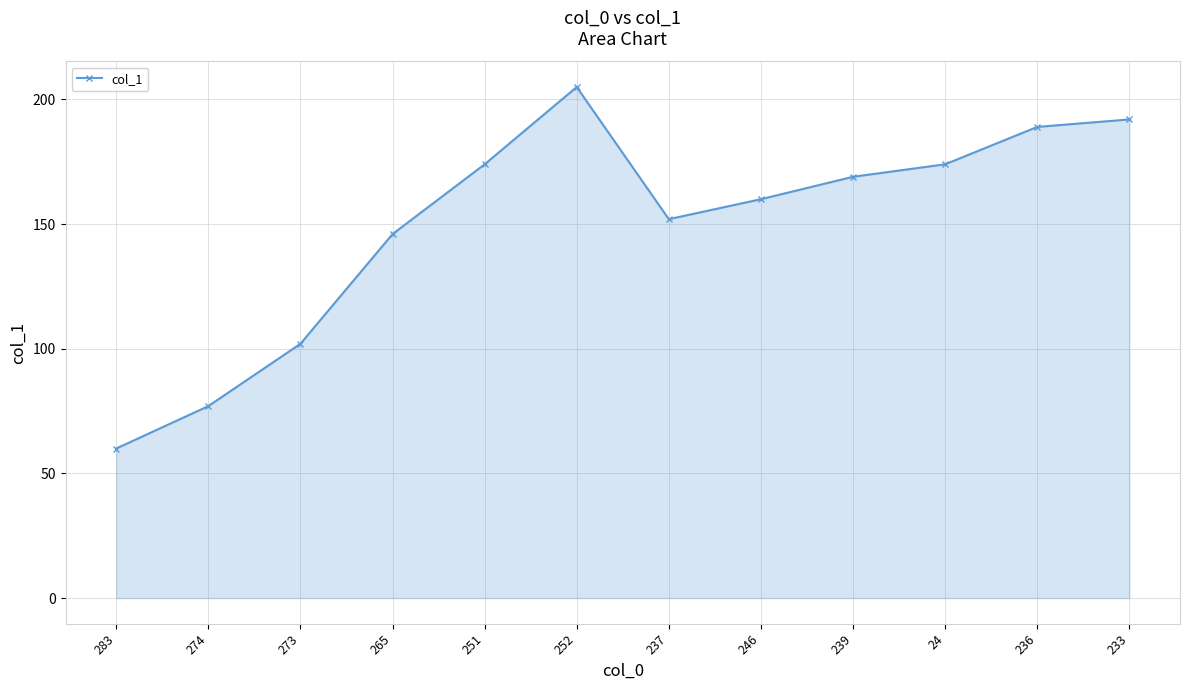

Where is the first local maximum?

252